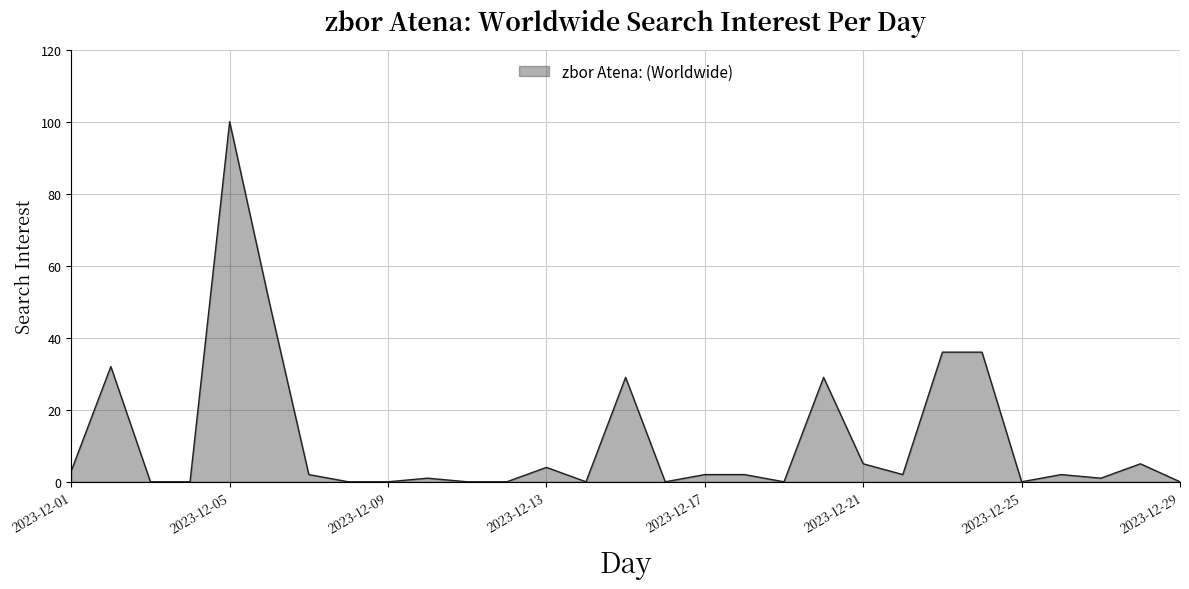

Does the chart have visible grid lines?

Yes